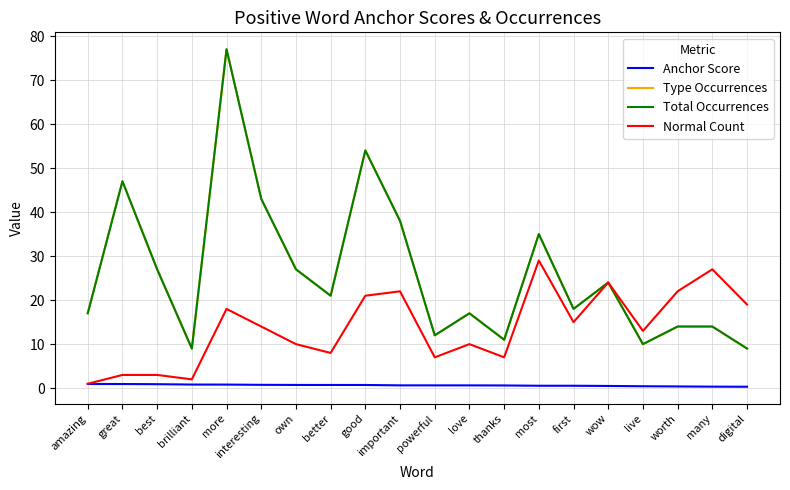

What is the difference between the highest and lowest values at amazing?

16.1